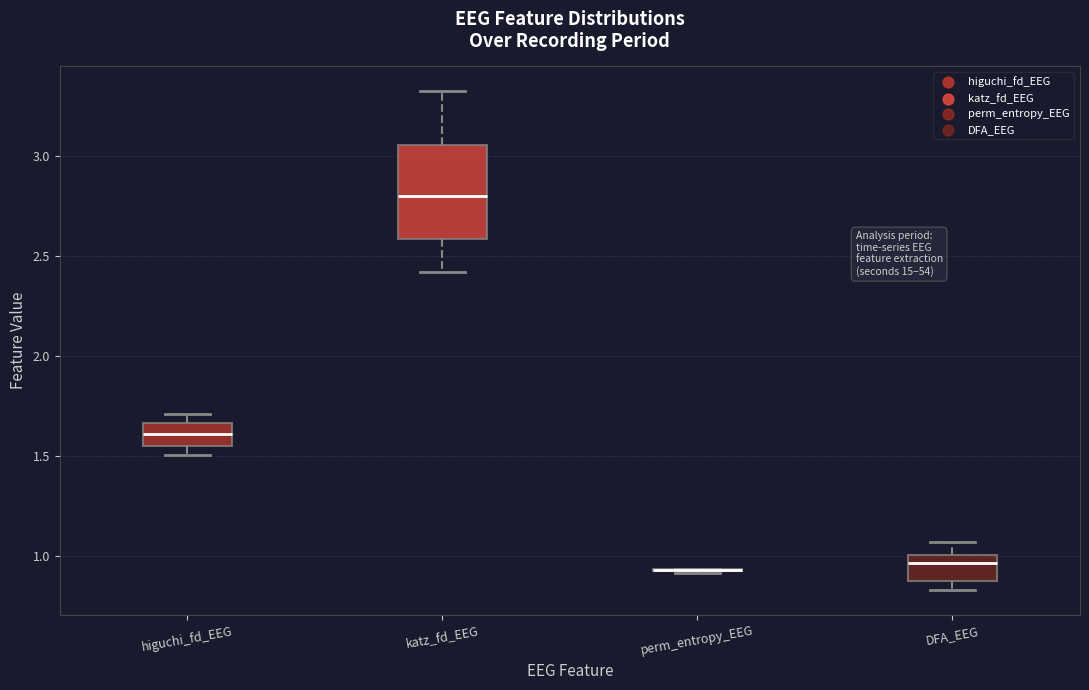

Which box is the tallest, from its lower edge to its upper edge?

katz_fd_EEG